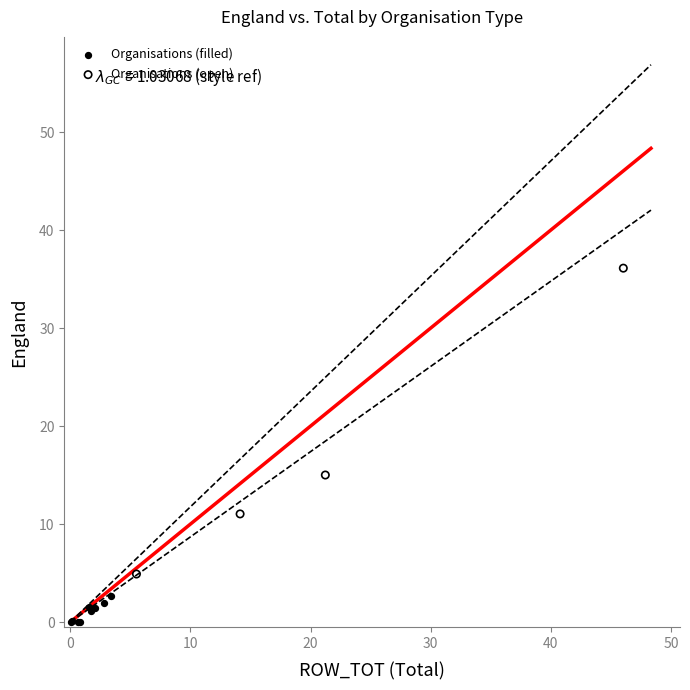

Which series has the widest spread of Y values?

Organisations (open)